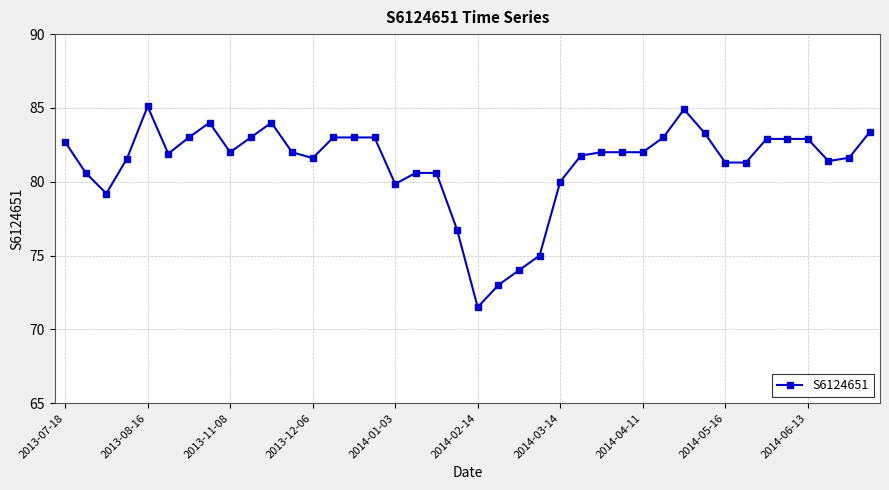

What is the difference between the second highest and minimum values?

13.4